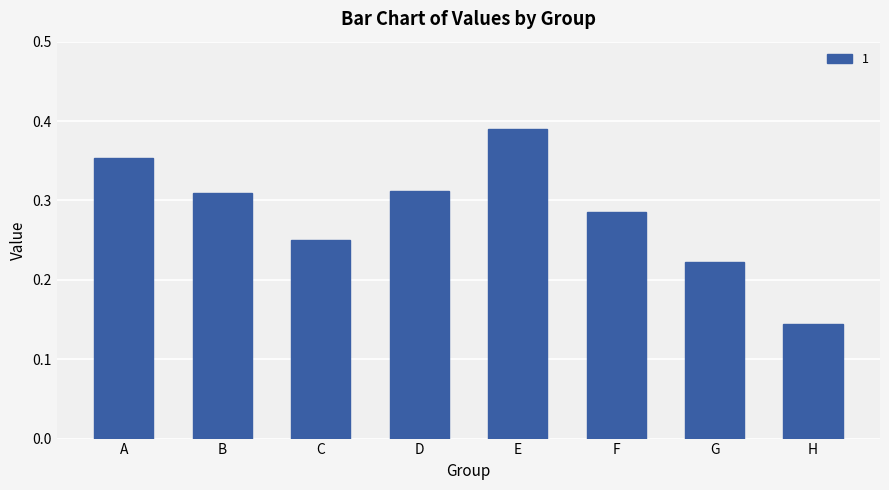

Which has a higher value, G or E?

E